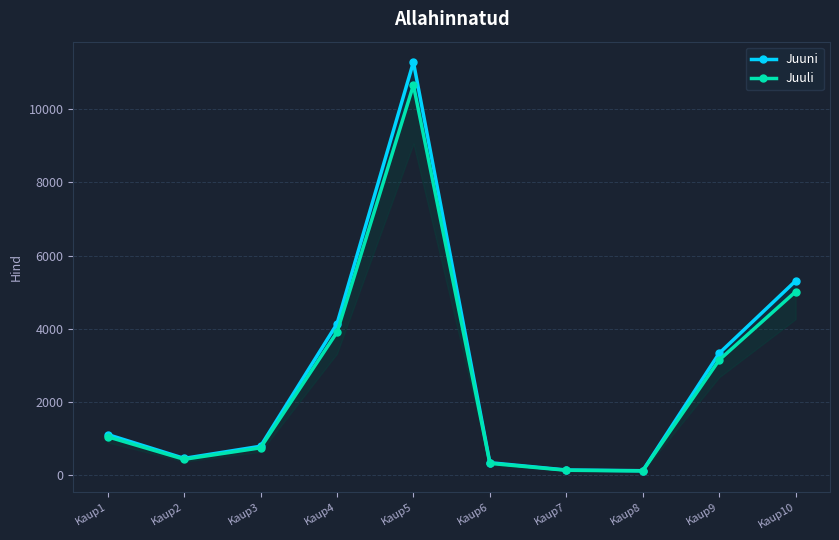

What is the difference between the Juuni values at Kaup1 and Kaup6?

770.4